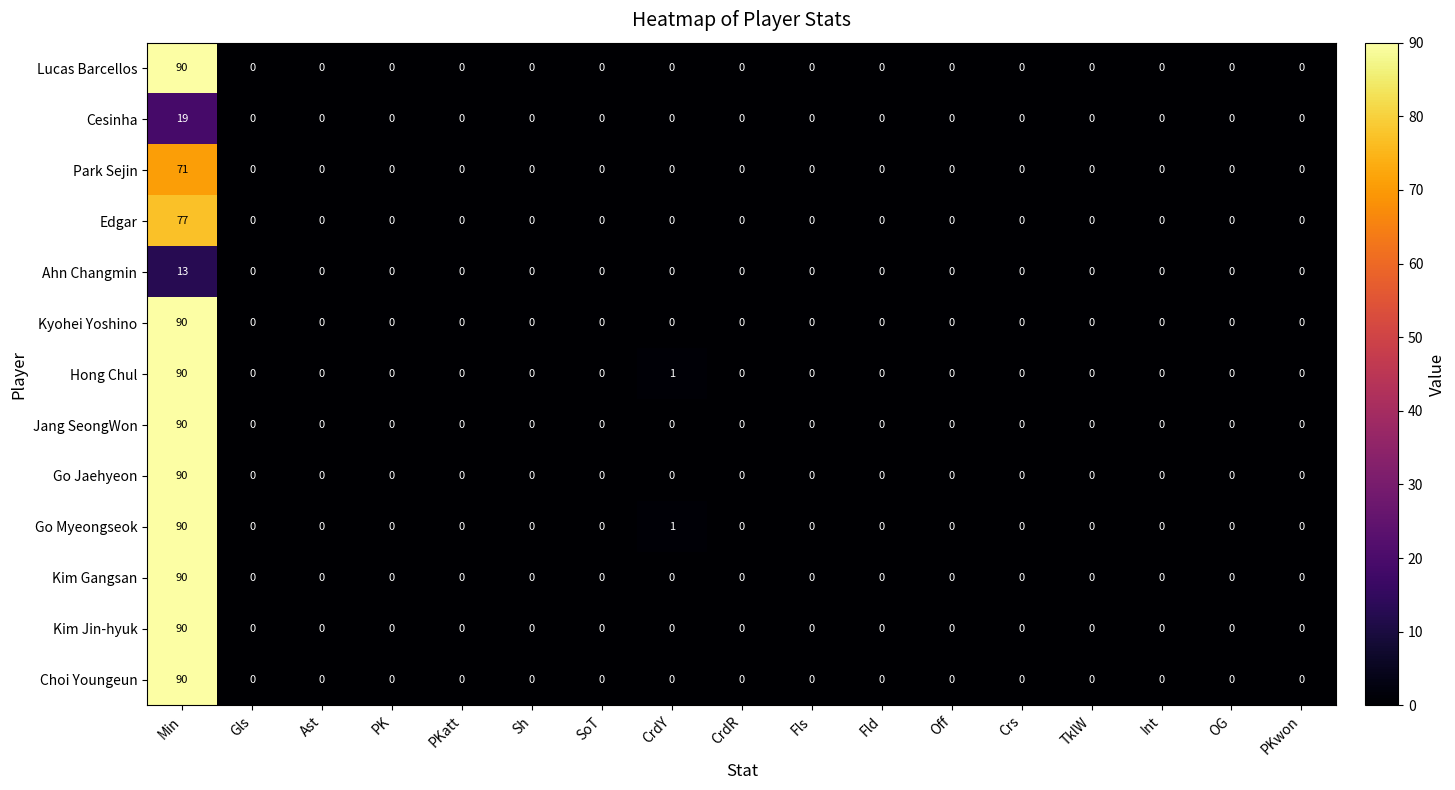

Which category has the highest value across all series?

Min